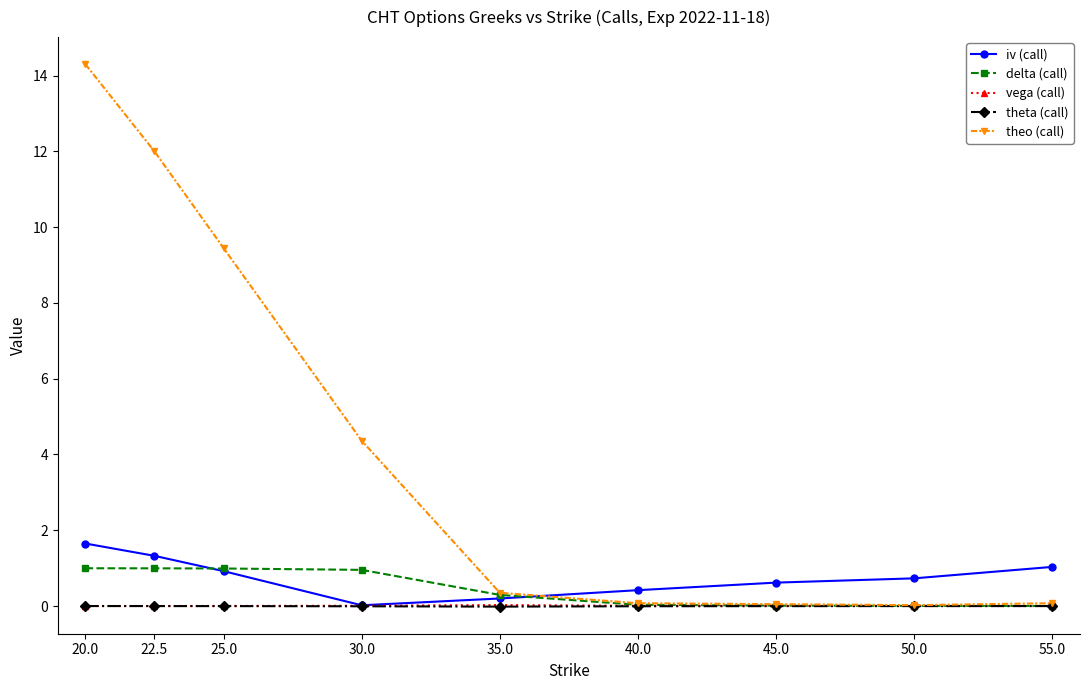

Is it true that theo (call) equals 14.3 at 20.0?

True